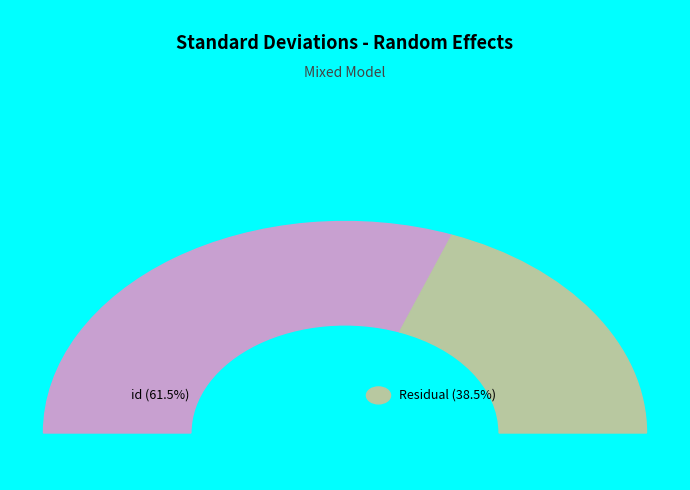

How many slices are in this pie chart?

2